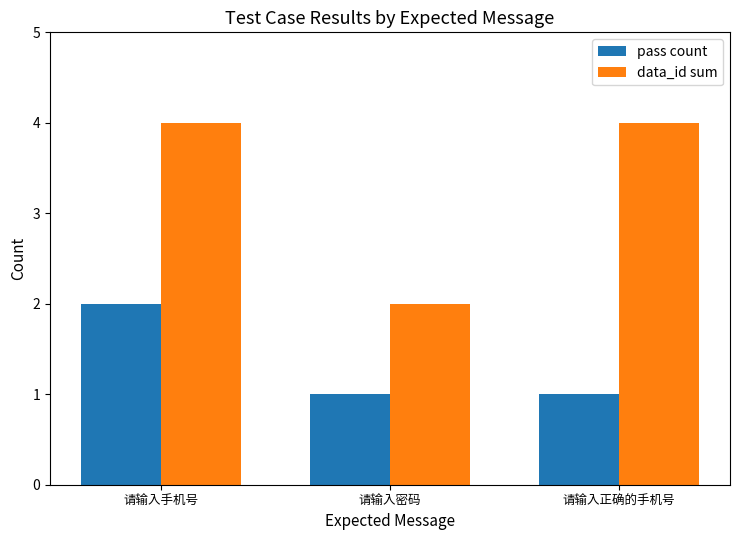

Which series has the largest total across all categories?

data_id sum